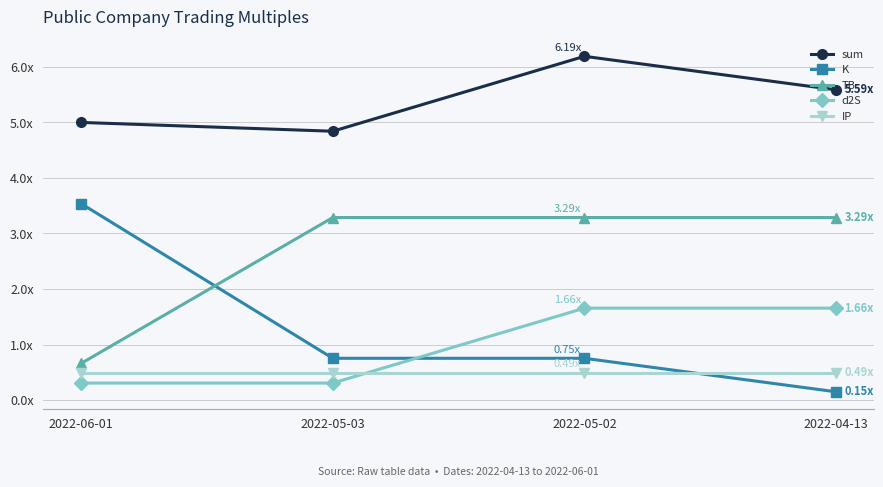

True or false: IP and sum intersect in this chart.

False